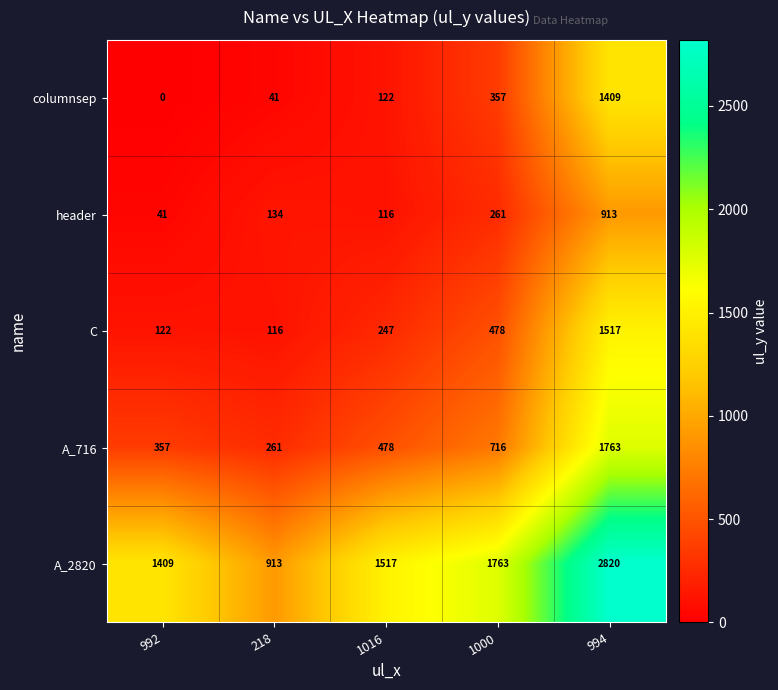

At which label does columnsep reach its peak?

994